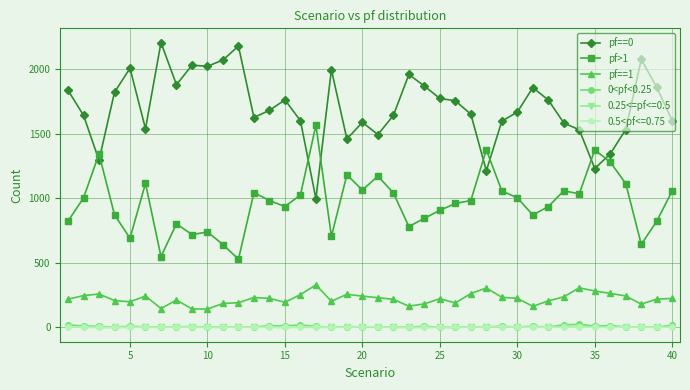

True or false: pf>1 has more than 1 interior local peaks.

True